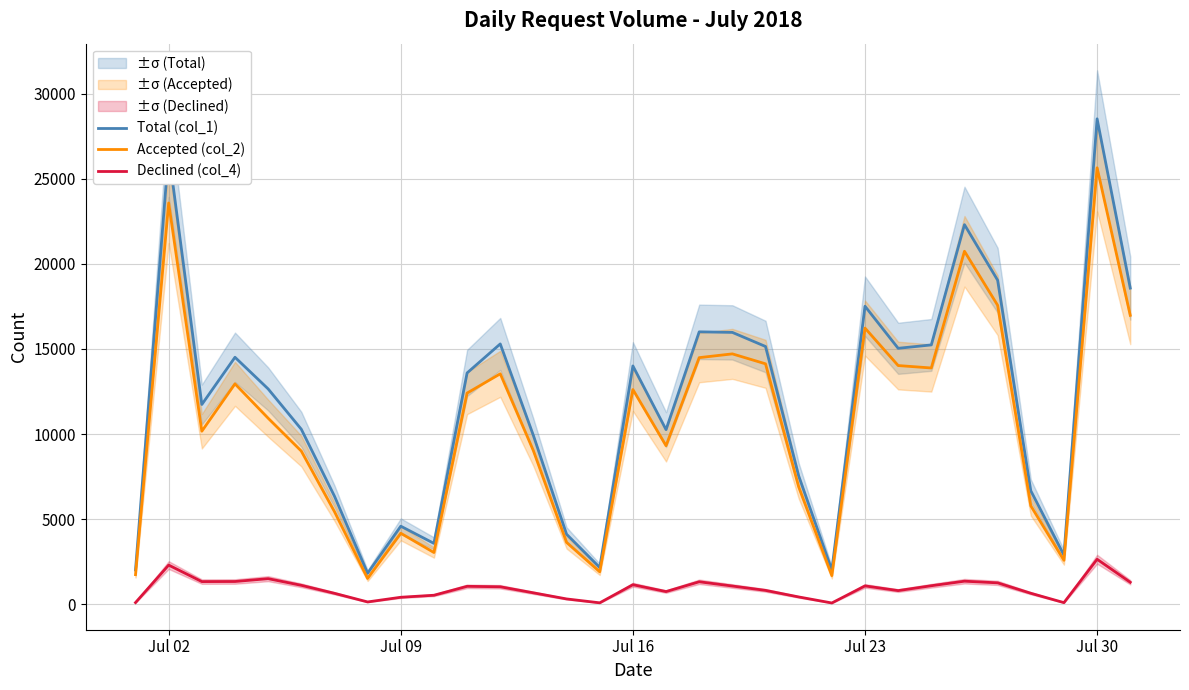

What is the difference between the second highest and second lowest values in the Total (col_1) series?

24599